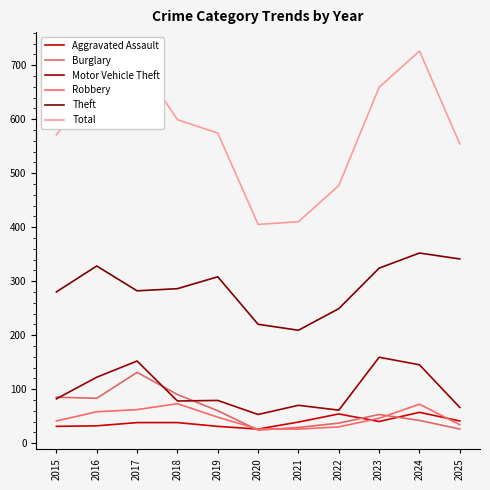

Which series has the largest total across all categories?

Total